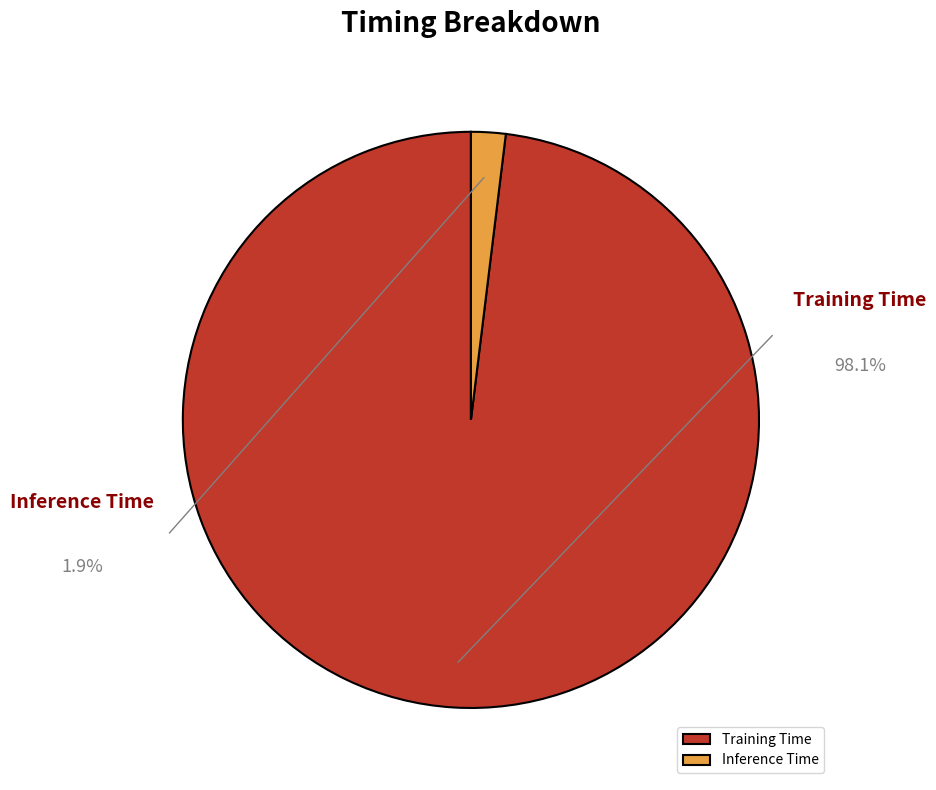

Do Training Time and Inference Time together represent more than half of the pie?

Yes